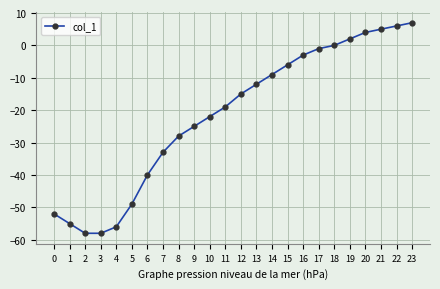

What is the change in value from 9 to 16?

+22